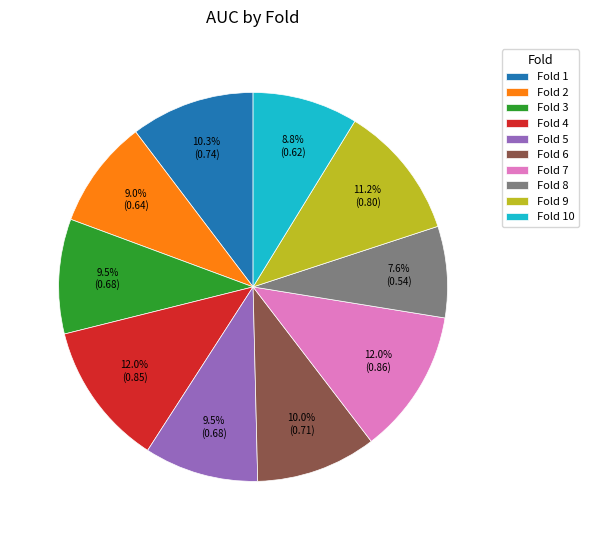

Count the number of slices in the pie.

10